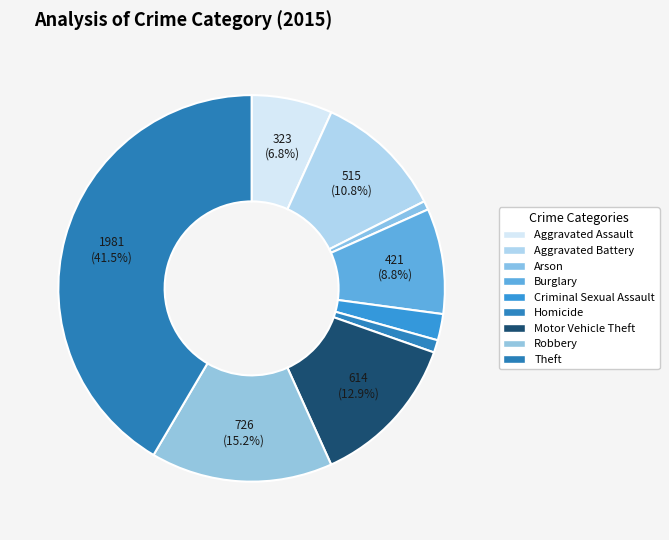

Approximately how many times larger is the value at Robbery compared to Theft?

0.4